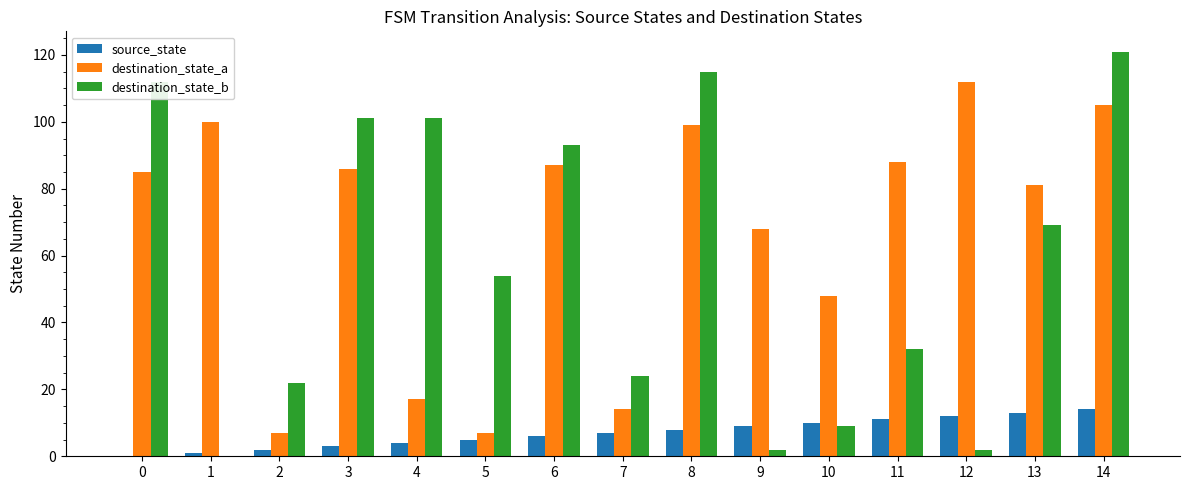

Which series changed the most between 2 and 9?

destination_state_a